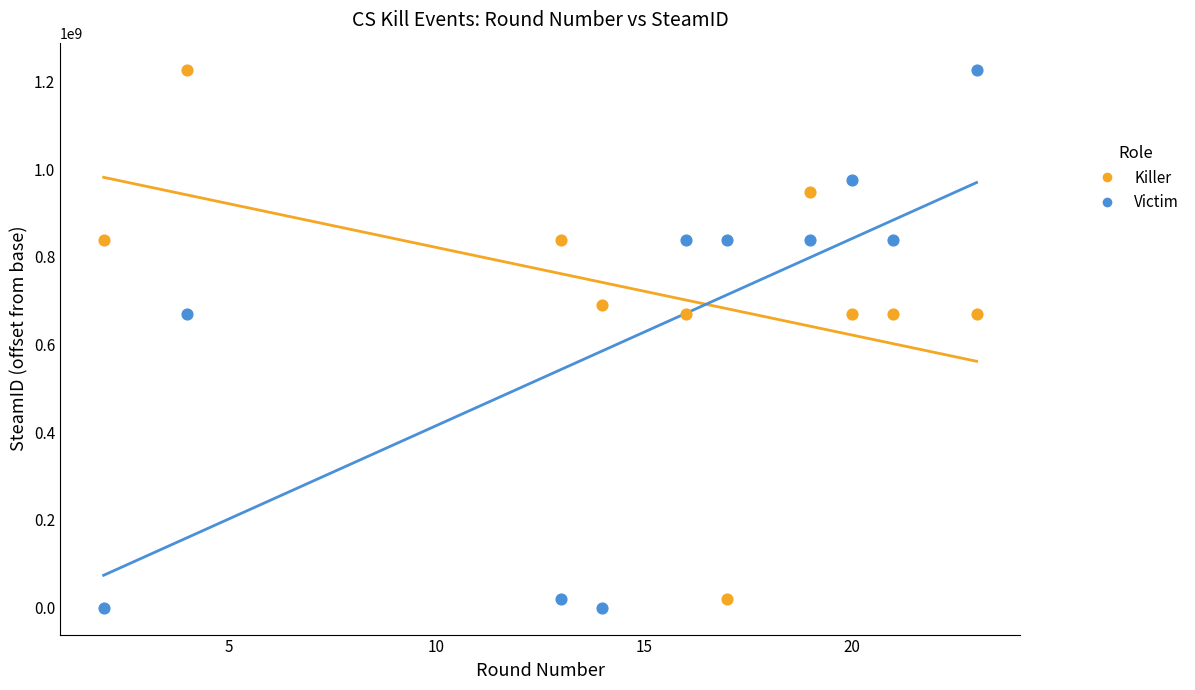

What is the X range (max minus min) for the scatter plot?

21